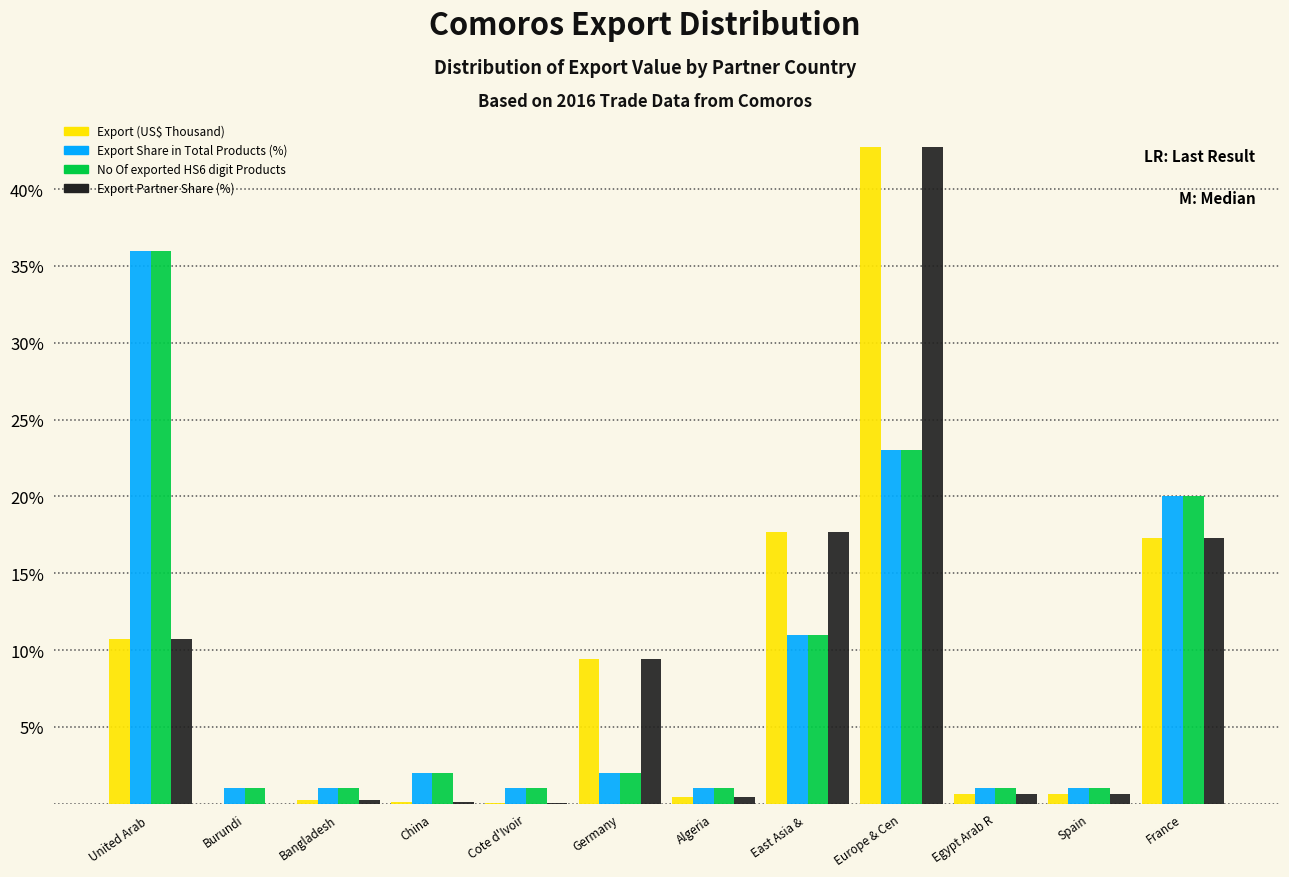

What is the maximum value for No Of exported HS6 digit Products?

36.0